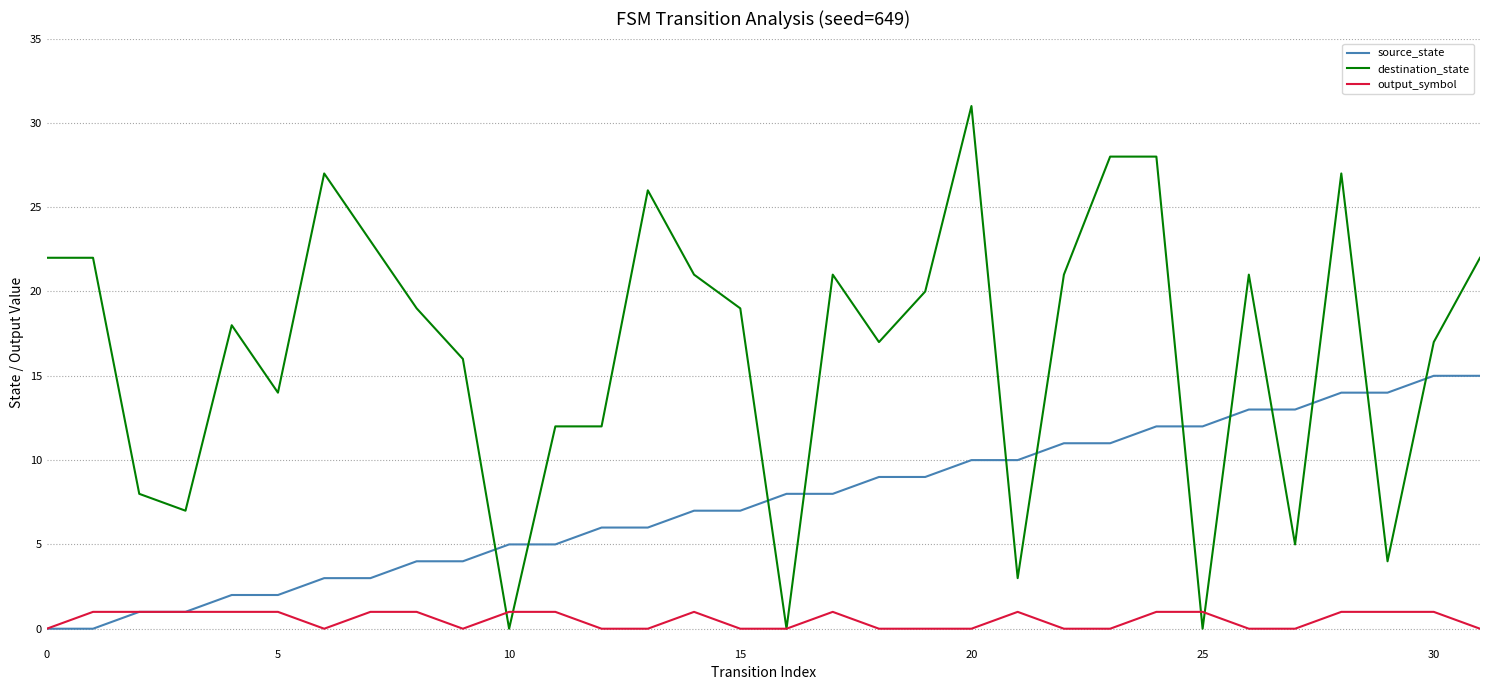

Which series has the largest total across all categories?

destination_state